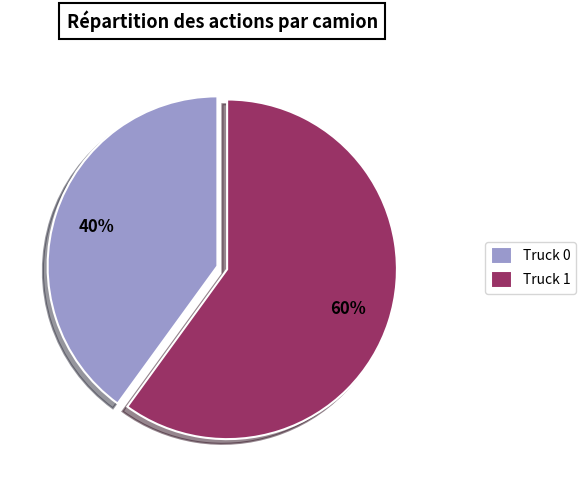

True or false: Truck 1 accounts for 73% of the total.

False